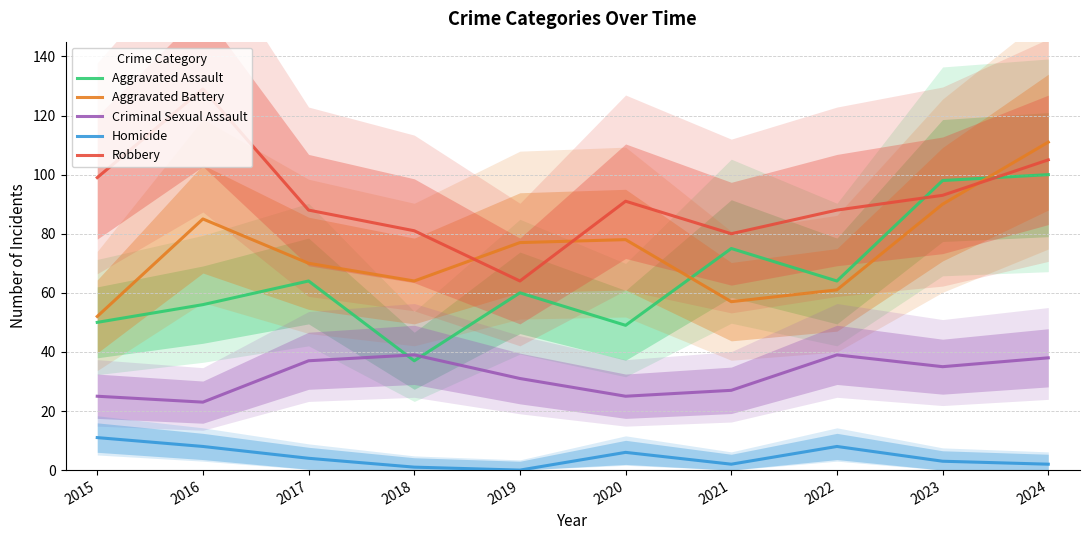

Between which two adjacent categories do Aggravated Battery and Robbery first intersect?

2018 and 2019